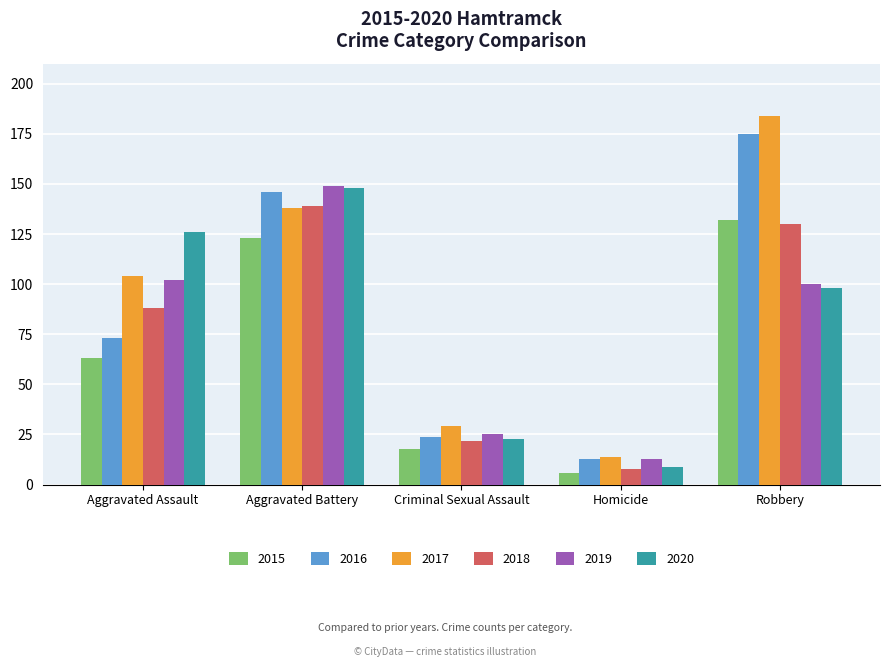

Reading left to right, transcribe all the data shown in this chart.

2015: 63	123	18	6	132
2016: 73	146	24	13	175
2017: 104	138	29	14	184
2018: 88	139	22	8	130
2019: 102	149	25	13	100
2020: 126	148	23	9	98